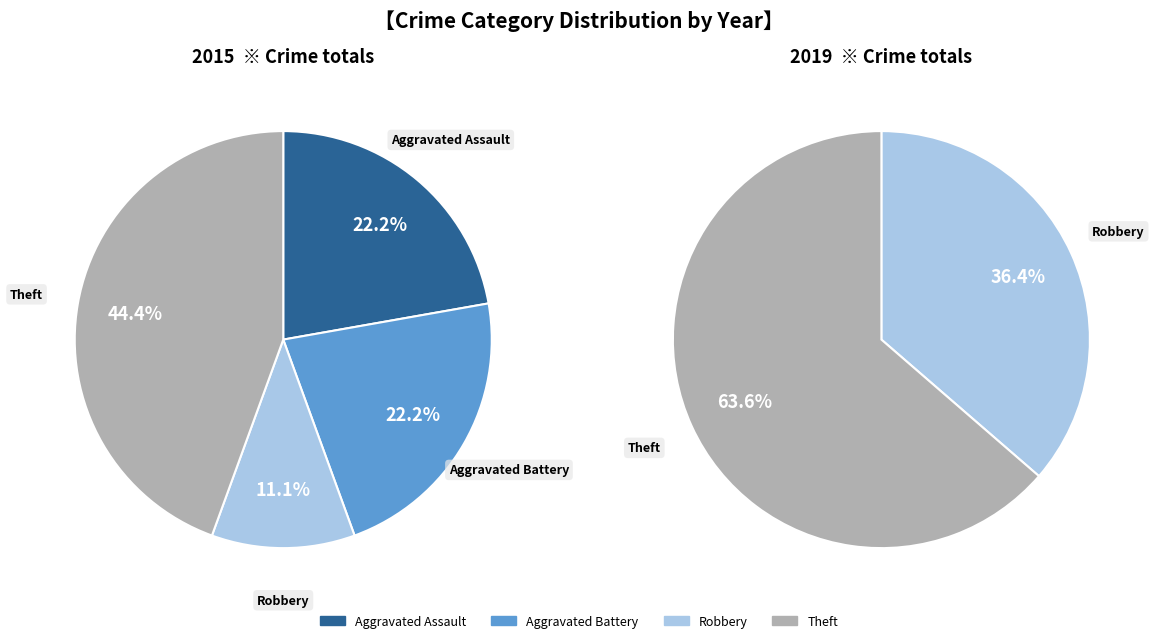

To the nearest percent, what percentage of the pie is Theft?

44%